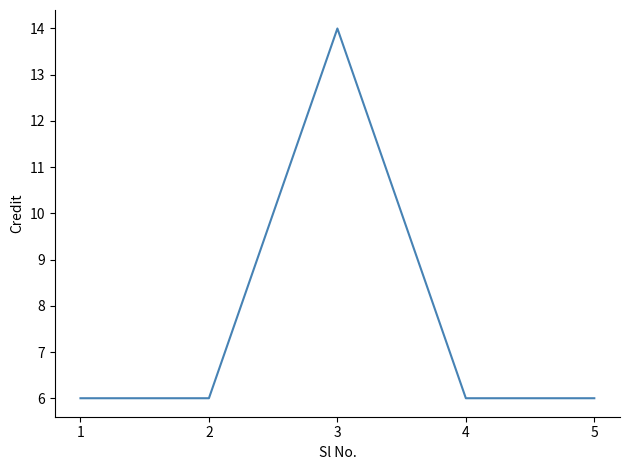

Count the number of data series in this chart.

1